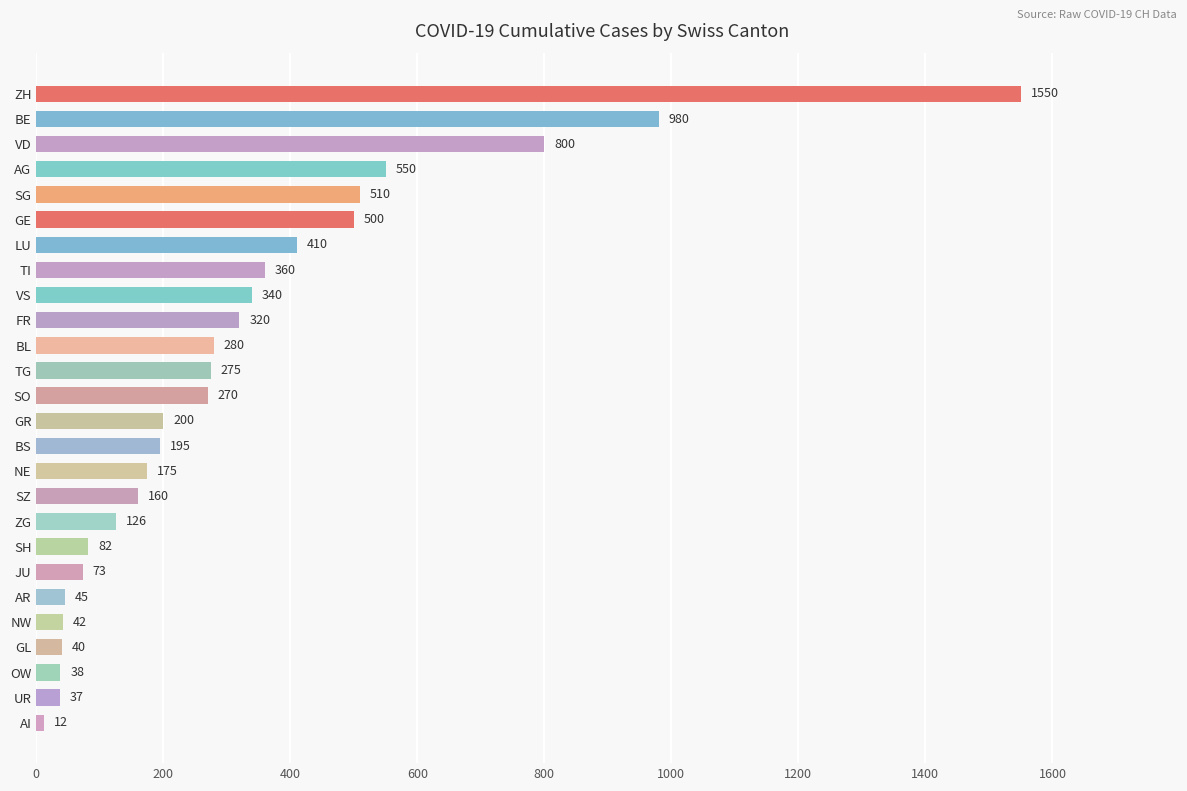

What is the difference between the second highest and minimum values?

968